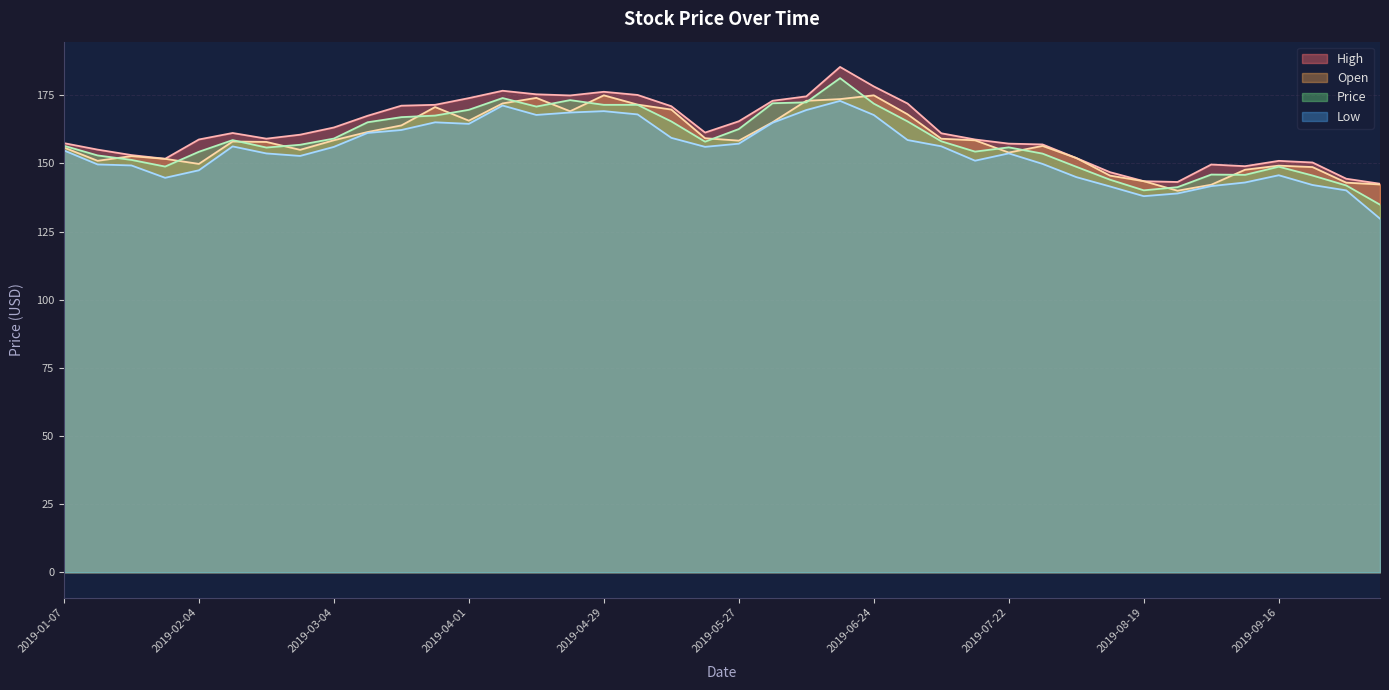

True or false: Low has more than 1 points higher than both neighbors.

True